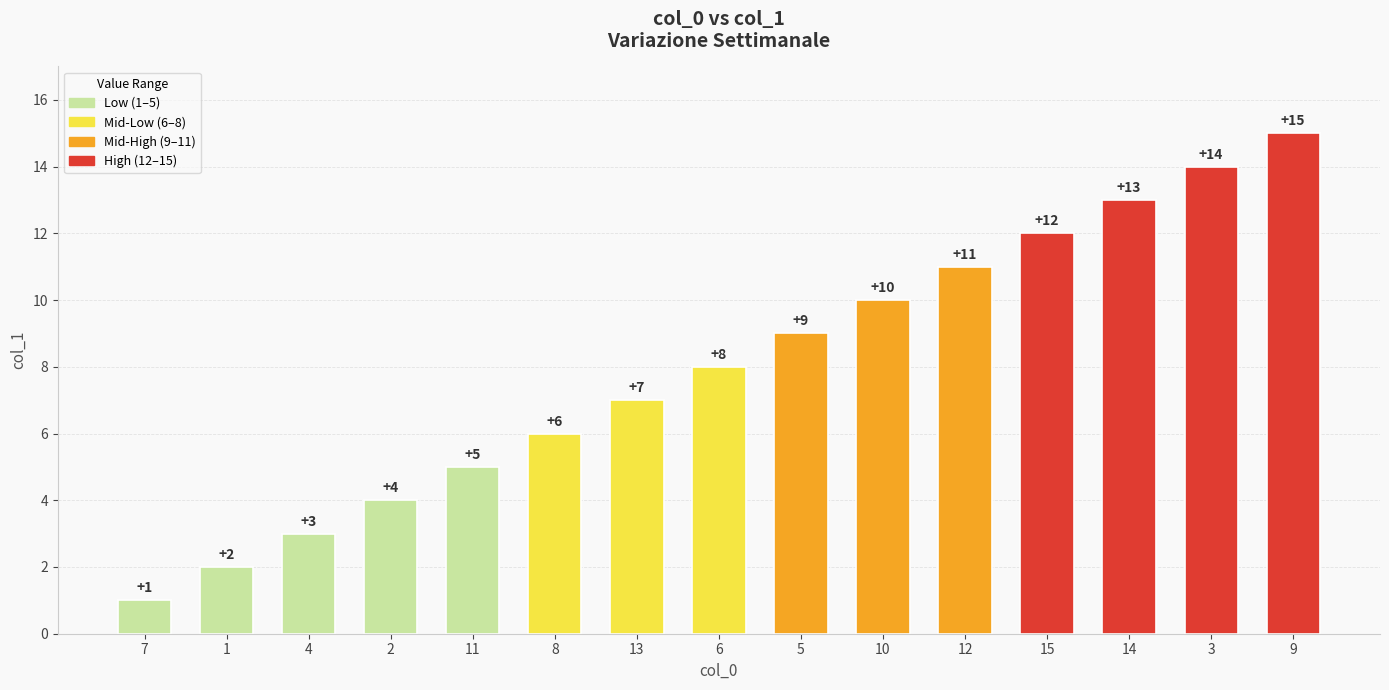

Reading left to right, what are all the values shown in this chart?

7=1	1=2	4=3	2=4	11=5	8=6	13=7	6=8	5=9	10=10	12=11	15=12	14=13	3=14	9=15